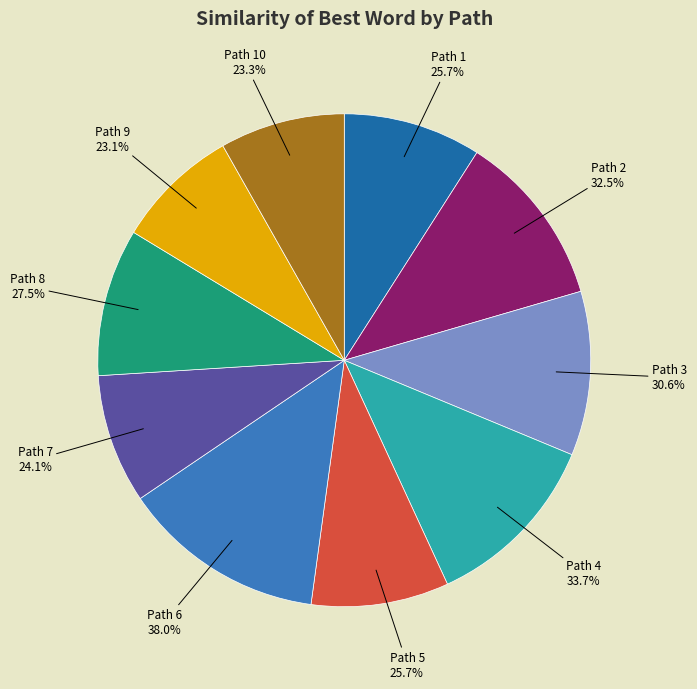

Between 5 and 8, which is larger?

8